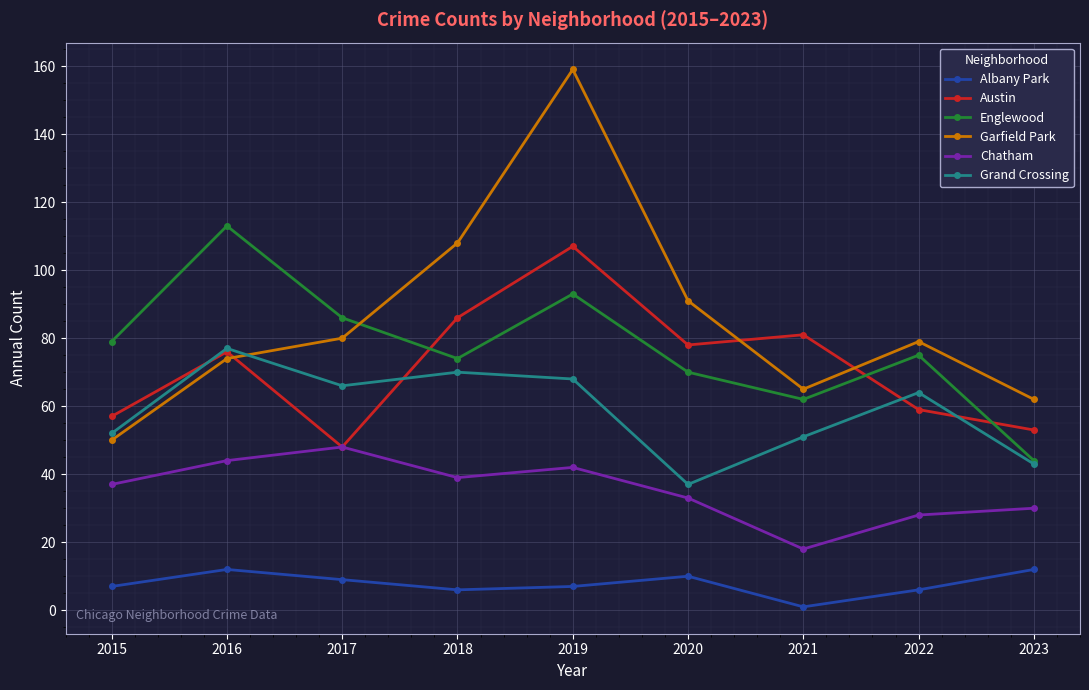

Where is the first local minimum for Garfield Park?

2021